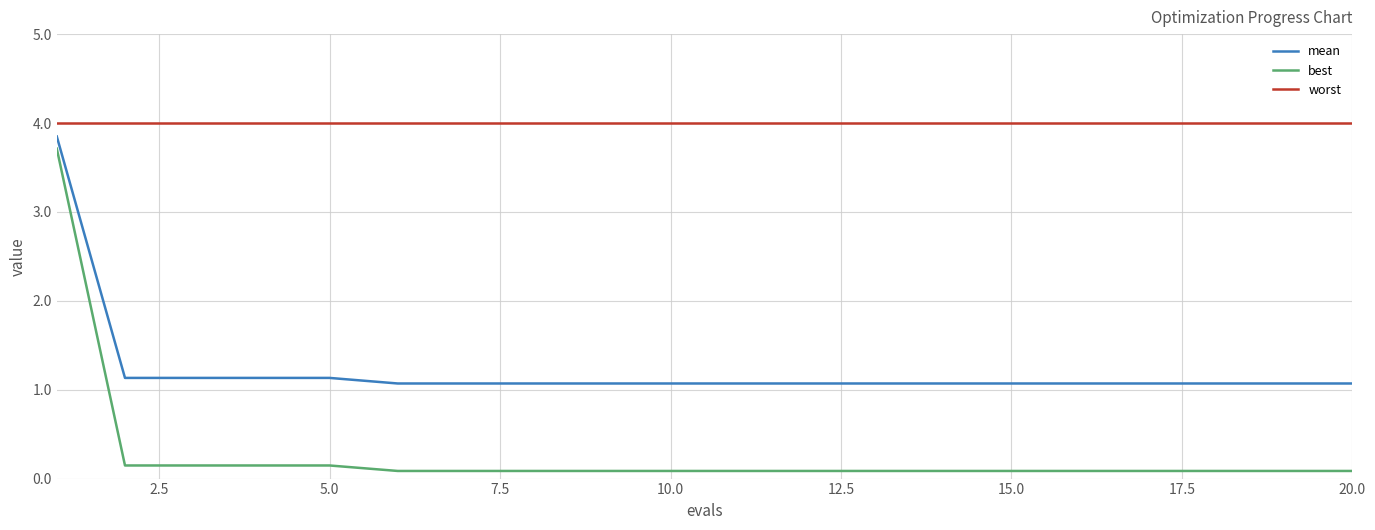

What are all the series names shown in the legend?

mean, best, worst